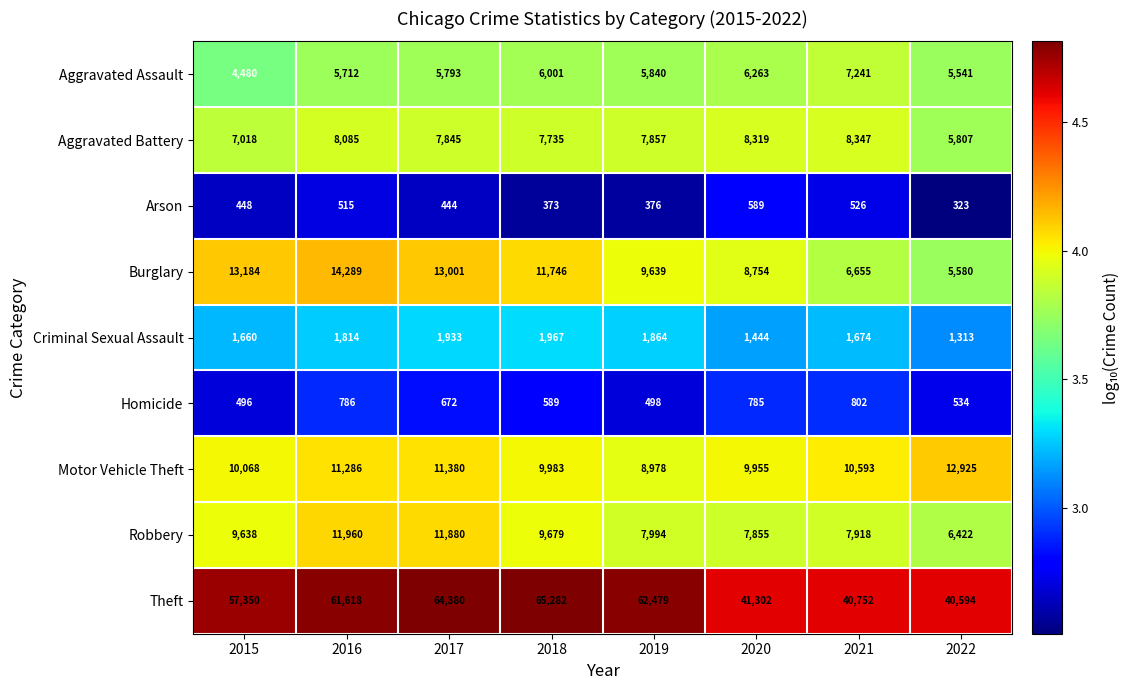

Where is Criminal Sexual Assault nearest to the value 1640?

2015